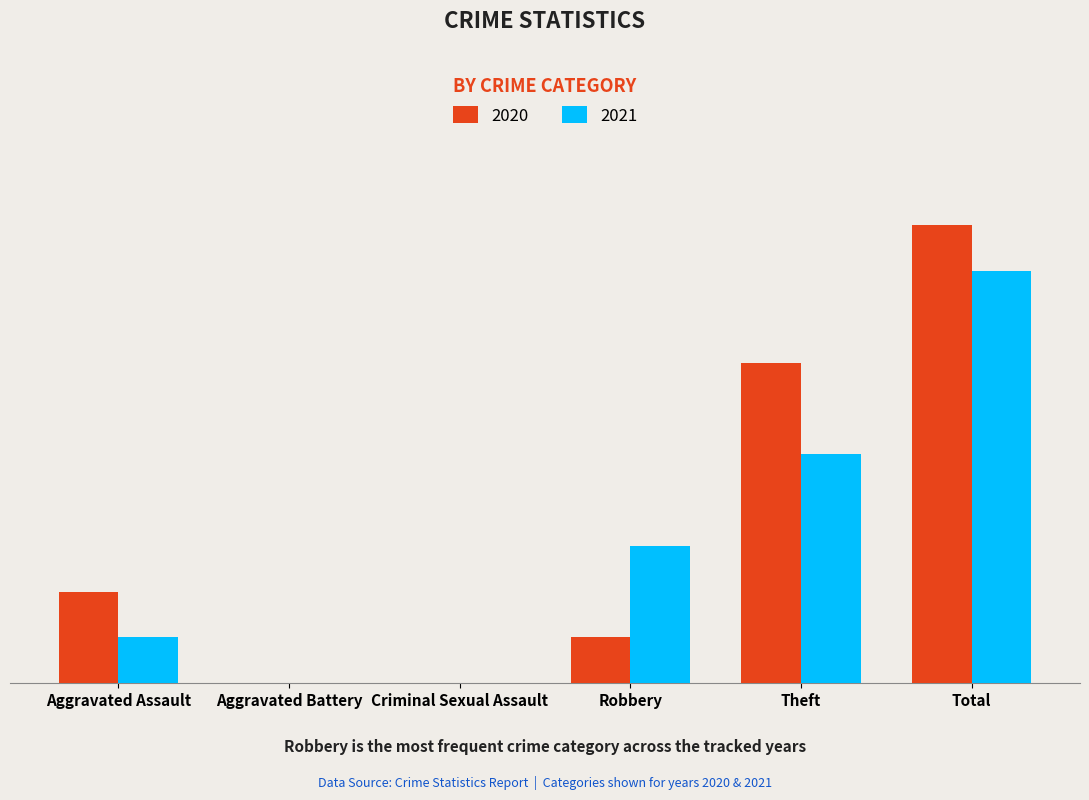

What are all the series names shown in the legend?

2020, 2021